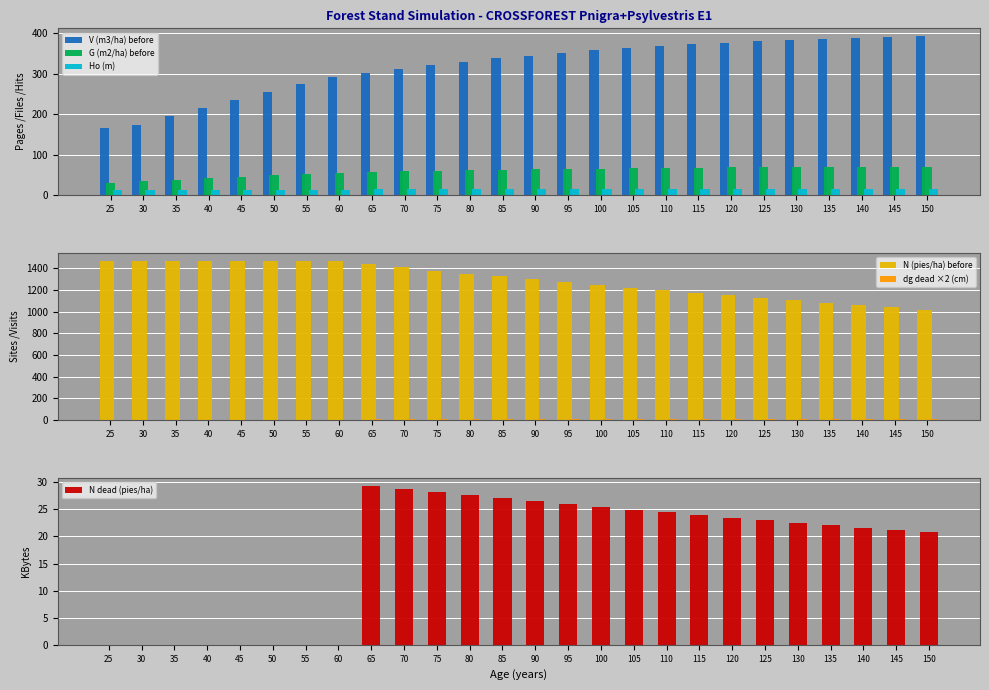

How many positive values does the dg dead ×2 (cm) series have?

18